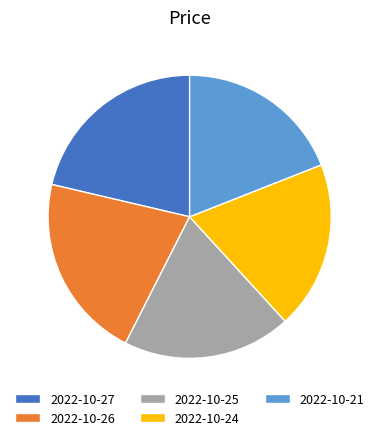

Is the sum of 2022-10-26 and 2022-10-24 greater than half?

No